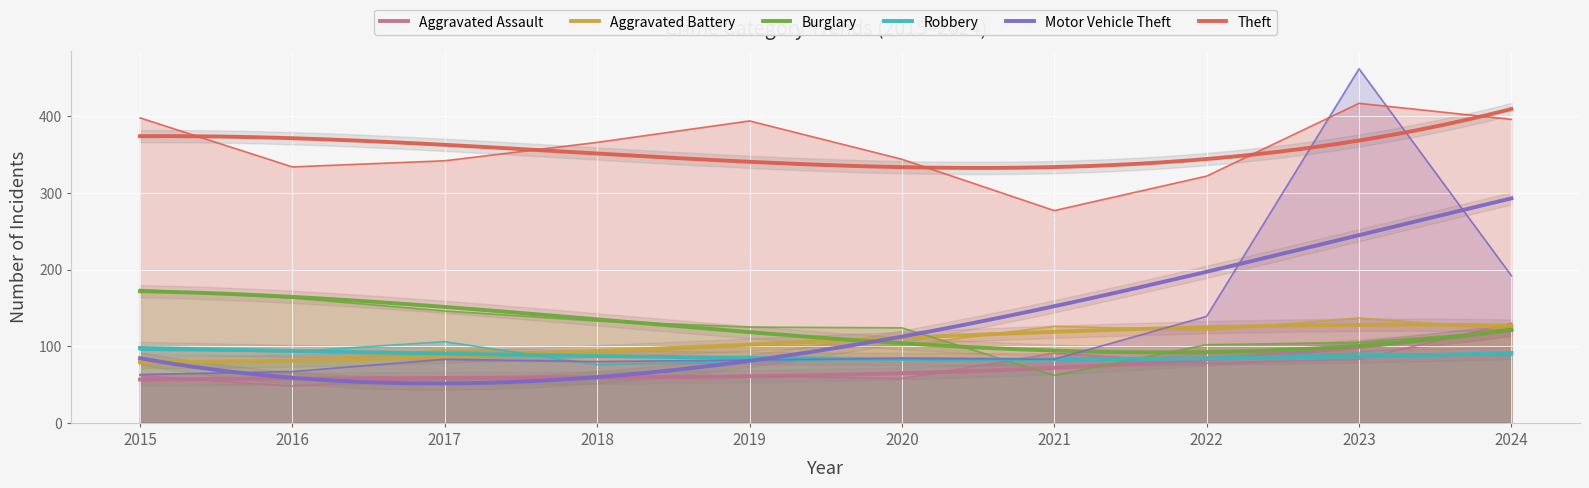

Where is Motor Vehicle Theft nearest to the value 262?

2024